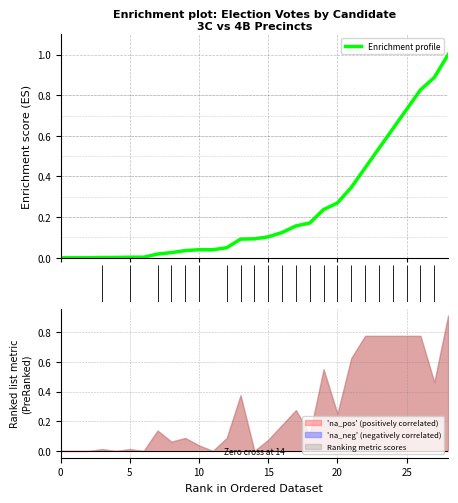

What is the average value?

0.2